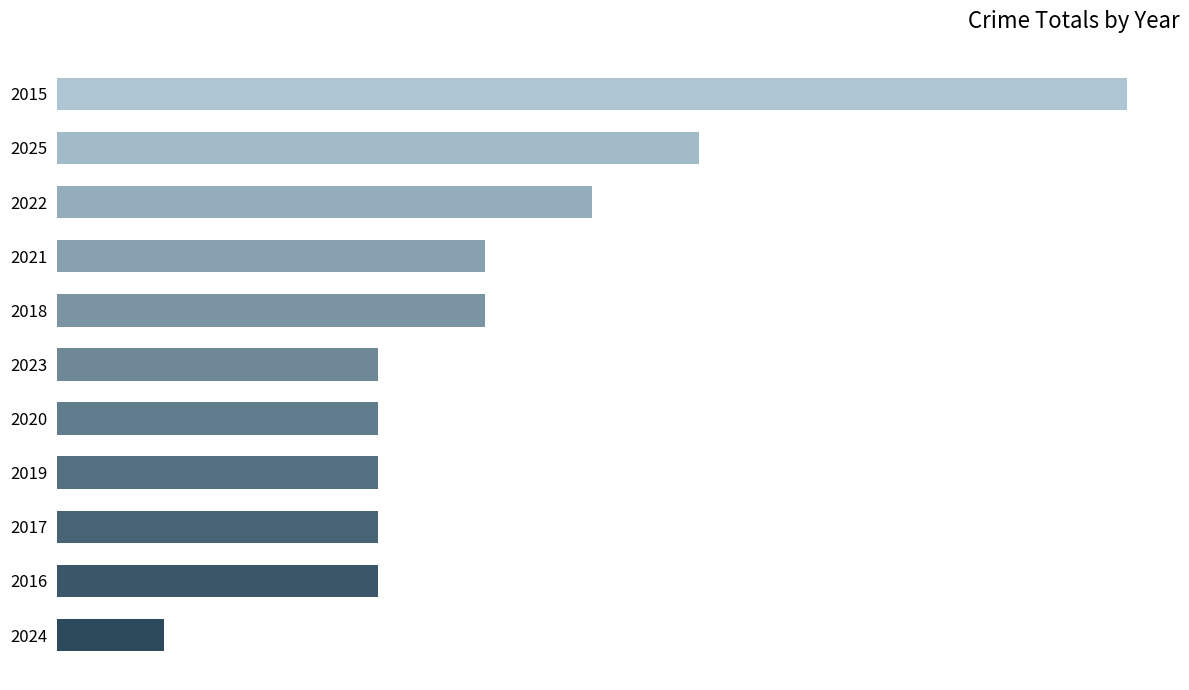

Count the values in the range 3 to 5.

8